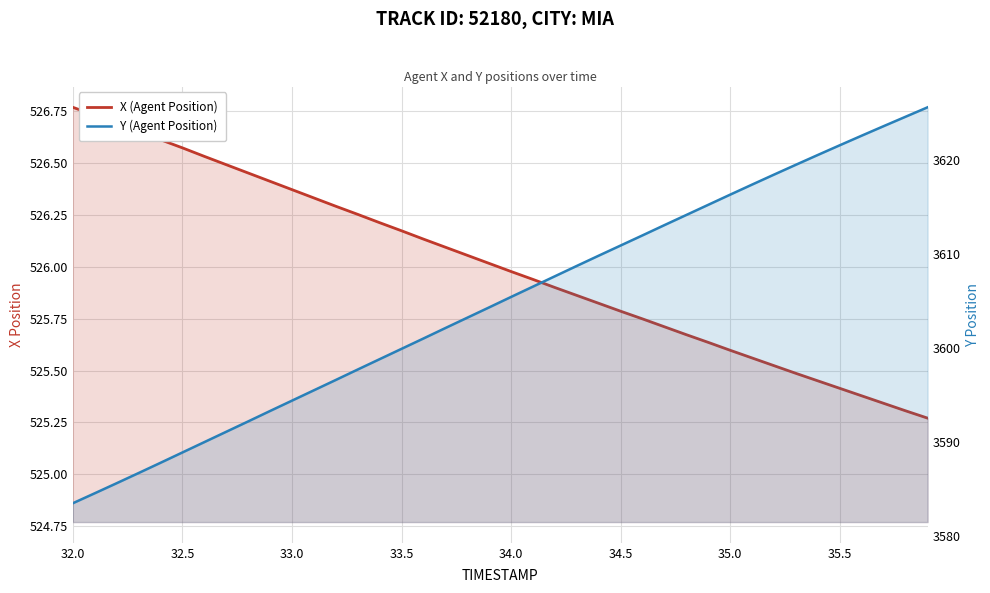

Where does the X (Agent Position) series first go above 526?

32.0